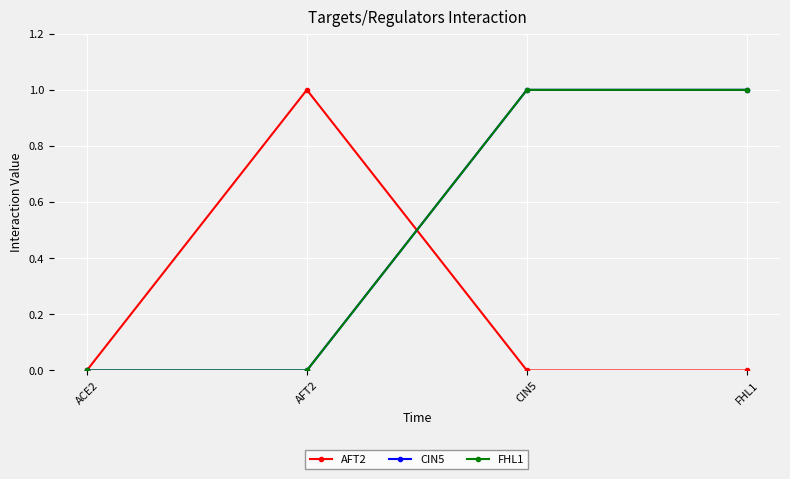

Is this an area chart (filled region under the line)?

No